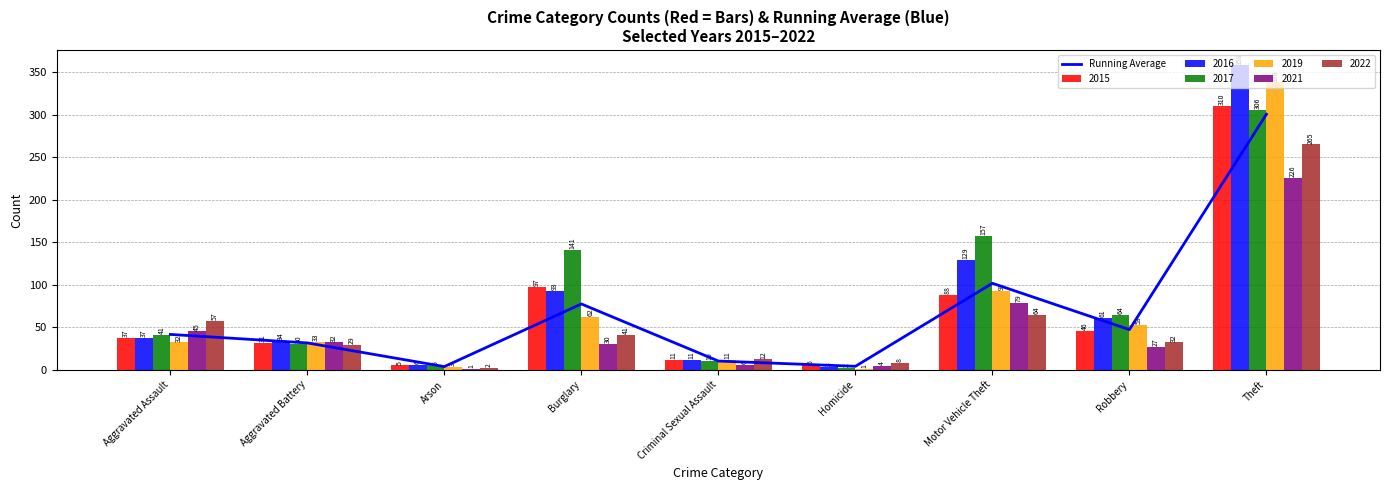

What is the change in value from Burglary to Homicide?

-73.3